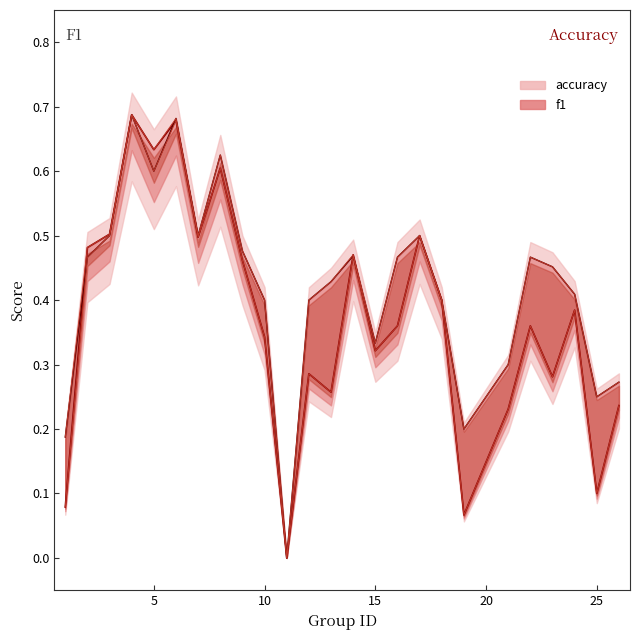

True or false: accuracy line and f1 line intersect in this chart.

True